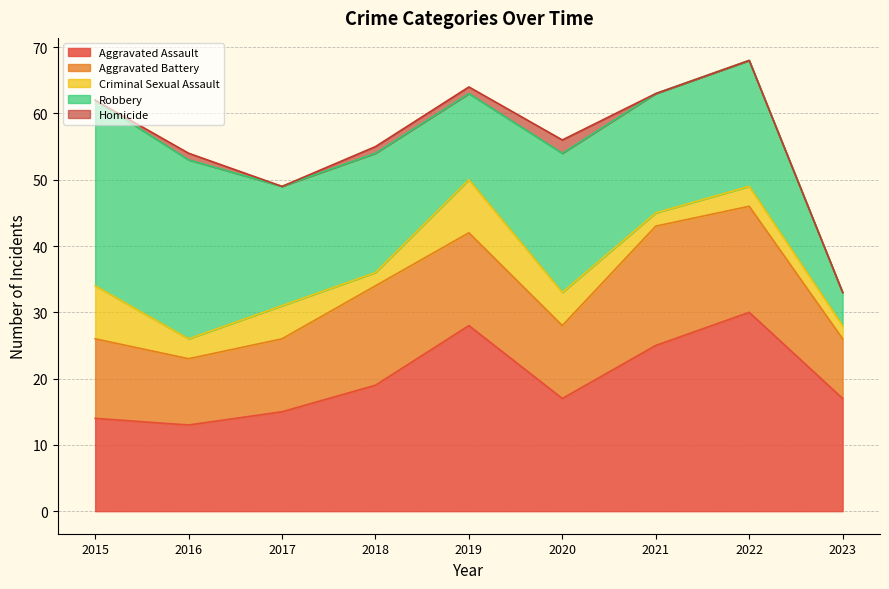

True or false: Aggravated Assault and Criminal Sexual Assault intersect in this chart.

False